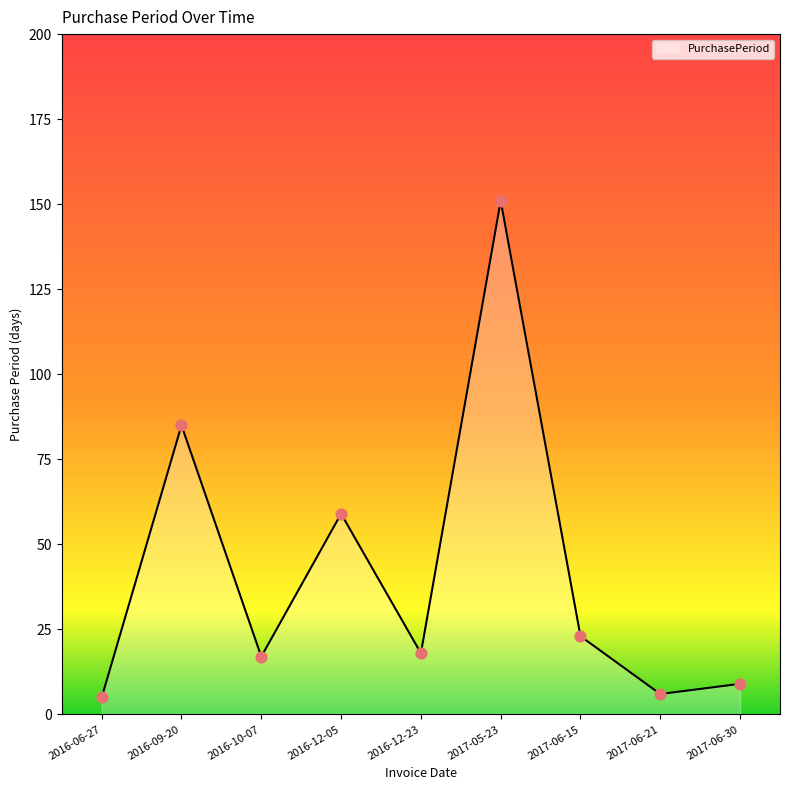

What is the ratio of the value at 2016-12-05 to the value at 2017-06-15?

2.6